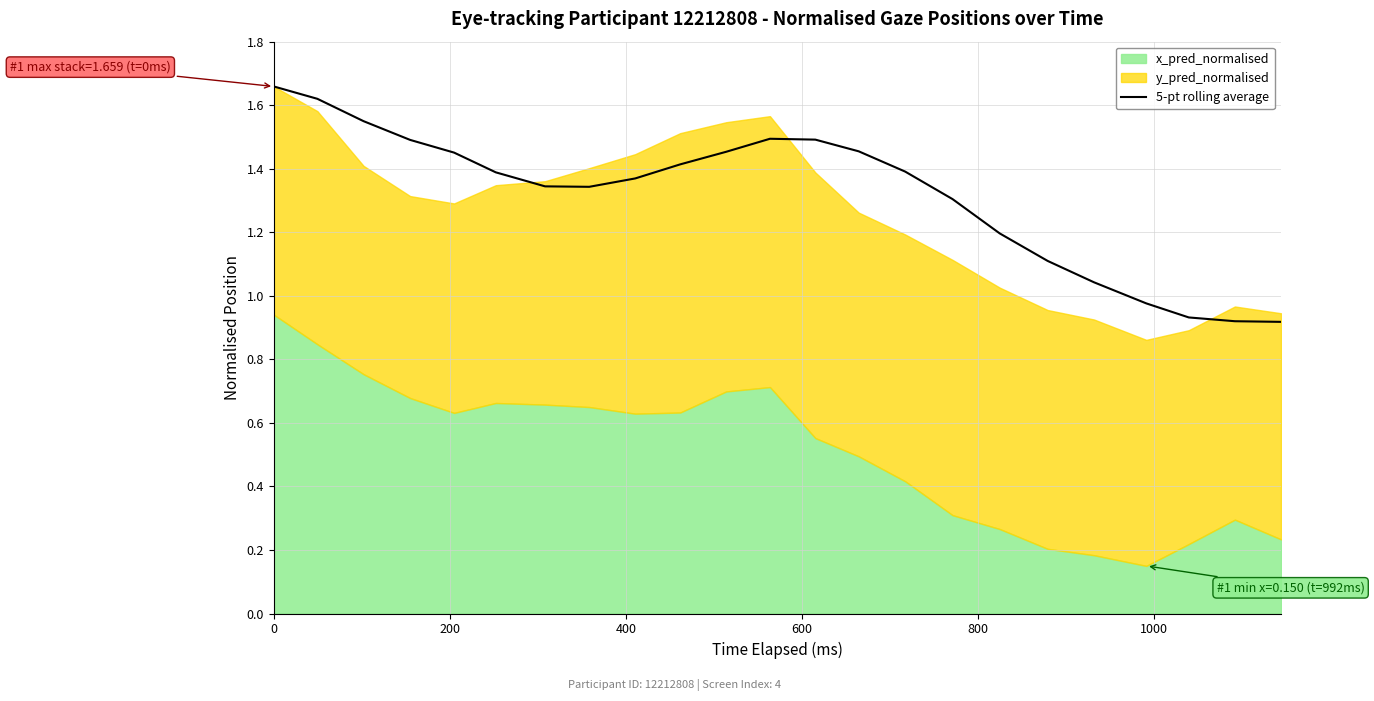

The chart shows a value of 2.4 at 400. True or false?

False